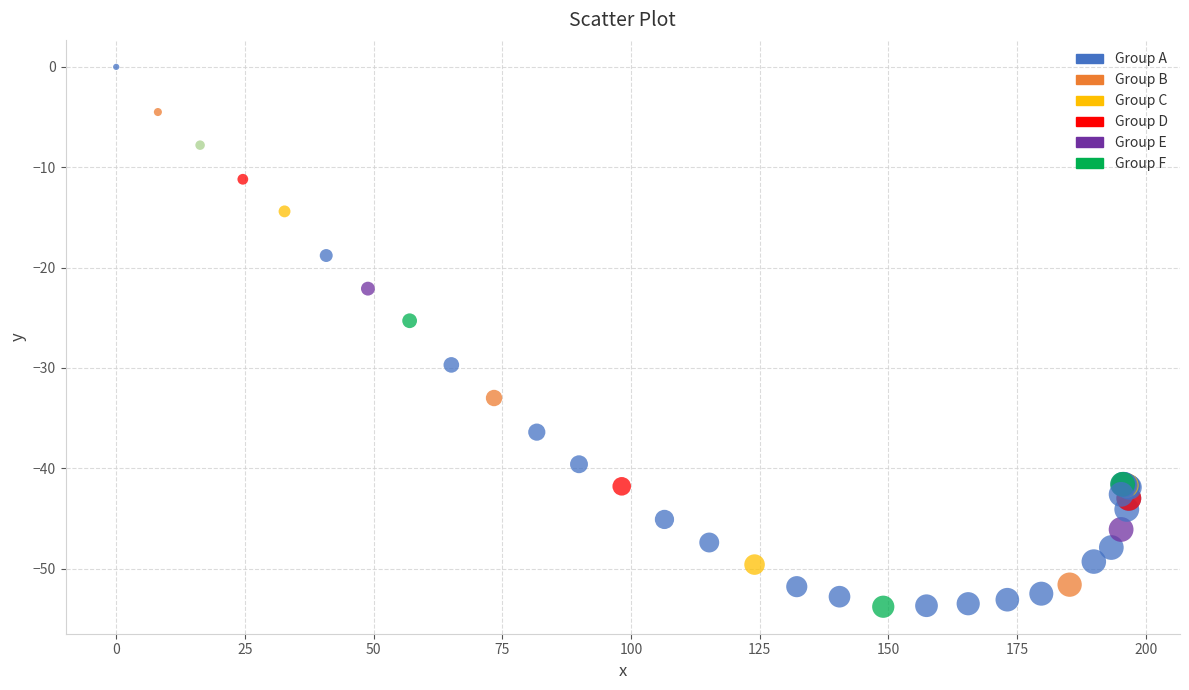

What Y value in the scatter plot is closest to -26?

-25.3